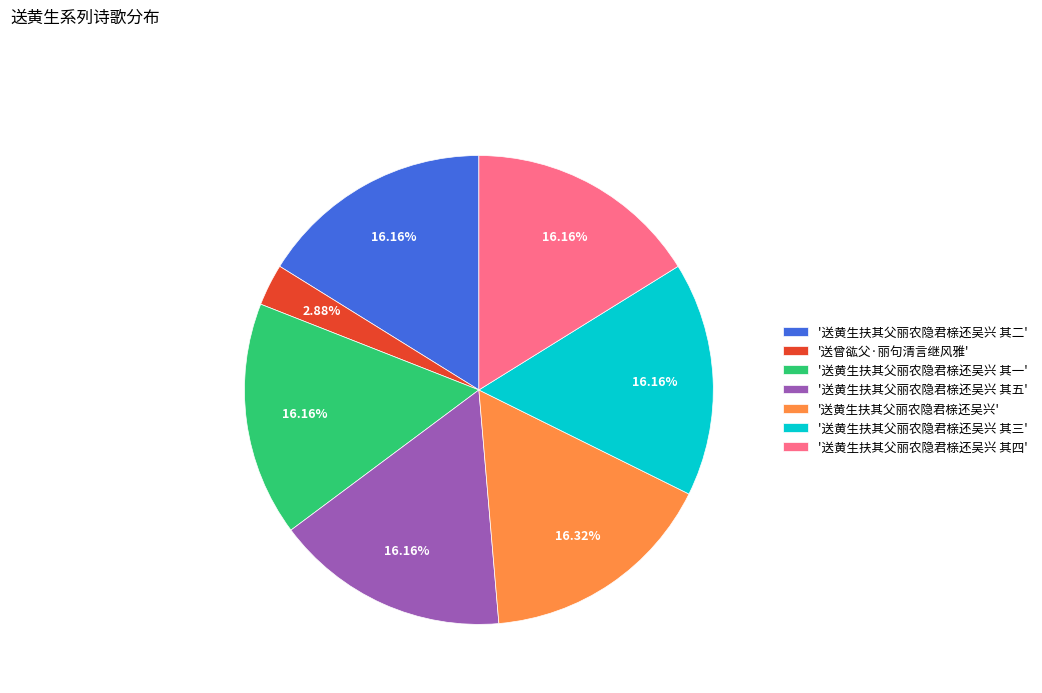

Approximately how many times larger is the value at '送黄生扶其父丽农隐君榇还吴兴 其四' compared to '送黄生扶其父丽农隐君榇还吴兴 其二'?

1.0